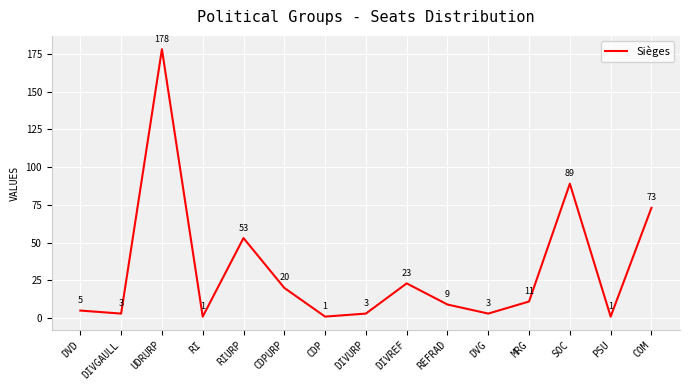

What position from the right is CDPURP?

10